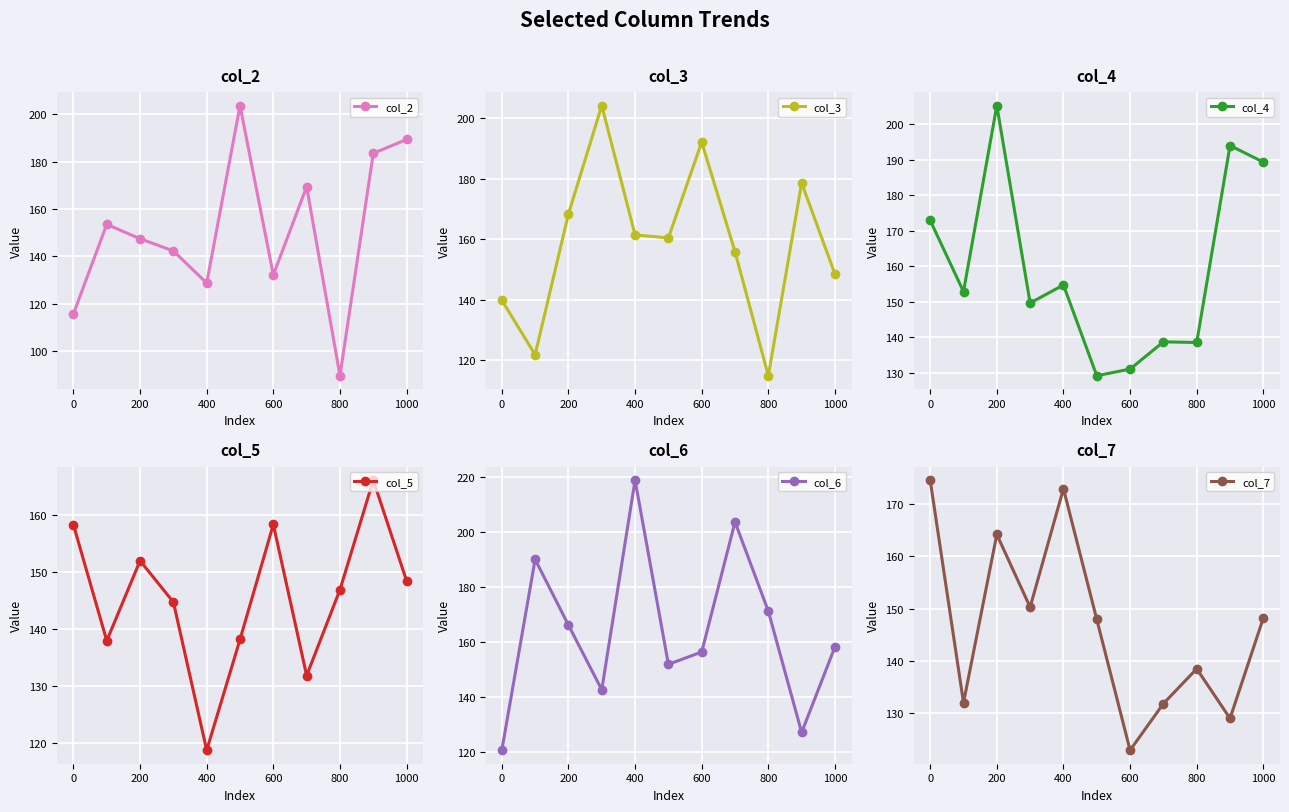

What is the smallest value displayed?

89.5